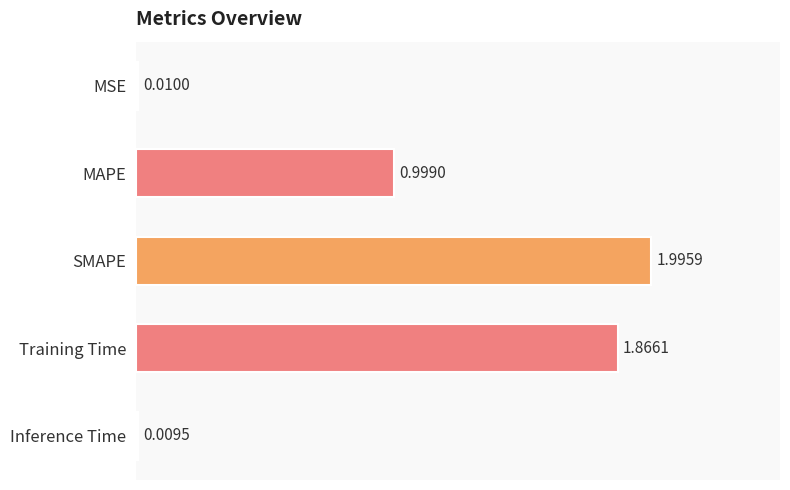

Between Training Time and MSE, which is larger?

Training Time